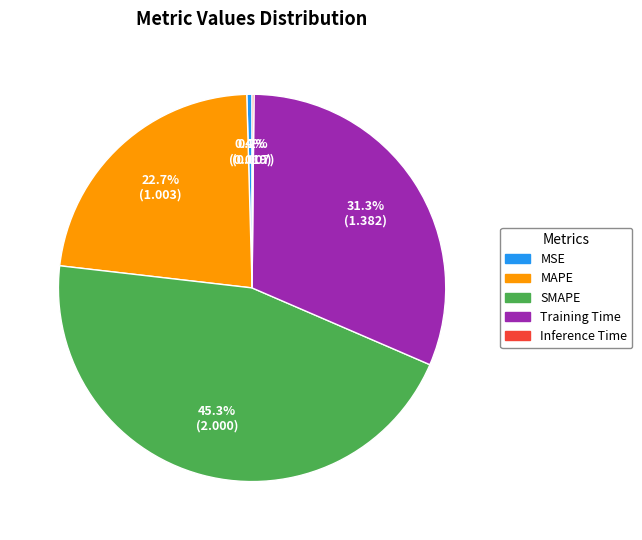

Do MSE and MAPE together represent more than half of the pie?

No